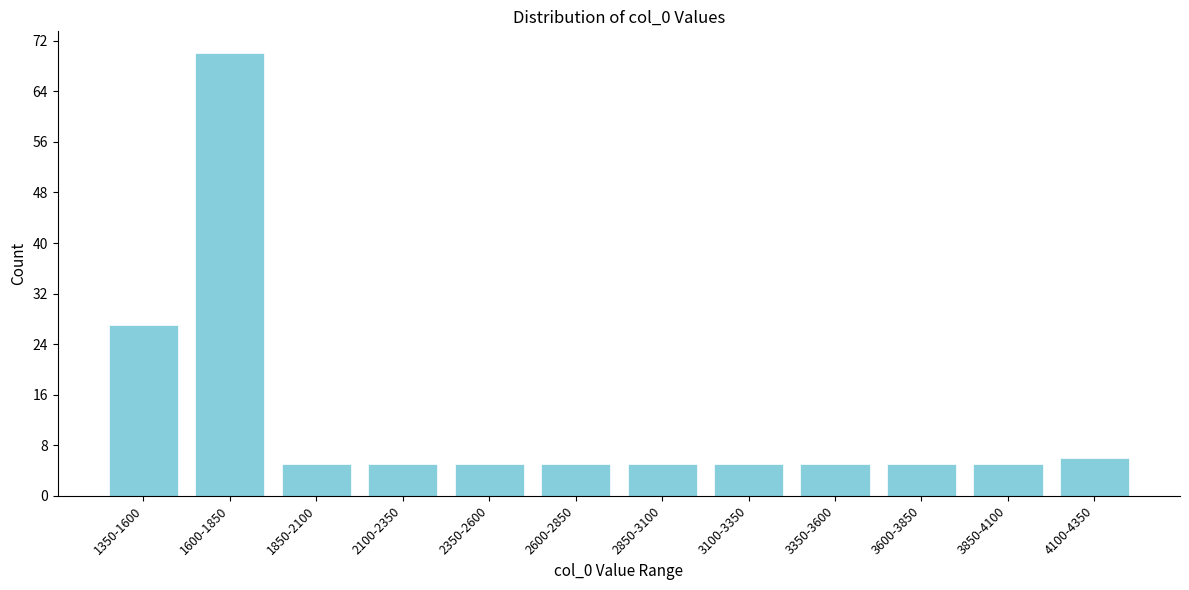

Reading left to right, list all the values displayed in this chart.

1350-1600=27	1600-1850=70	1850-2100=5	2100-2350=5	2350-2600=5	2600-2850=5	2850-3100=5	3100-3350=5	3350-3600=5	3600-3850=5	3850-4100=5	4100-4350=6